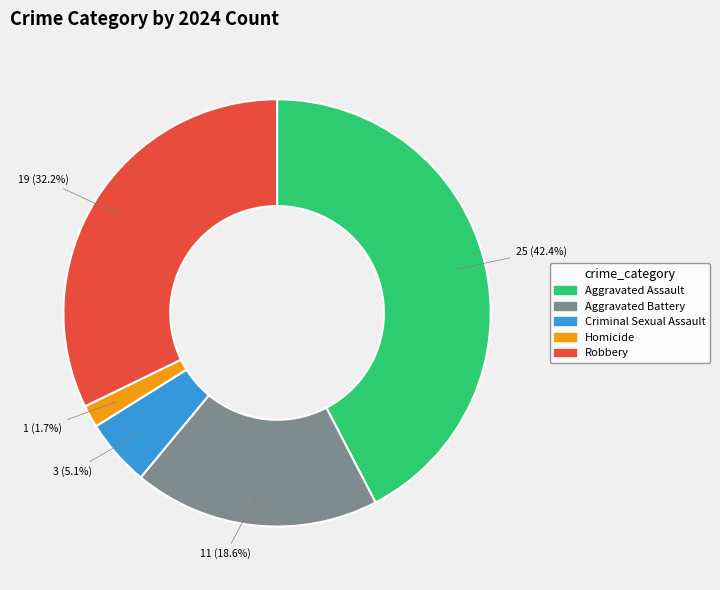

To the nearest percent, what percentage of the pie is Robbery?

32%